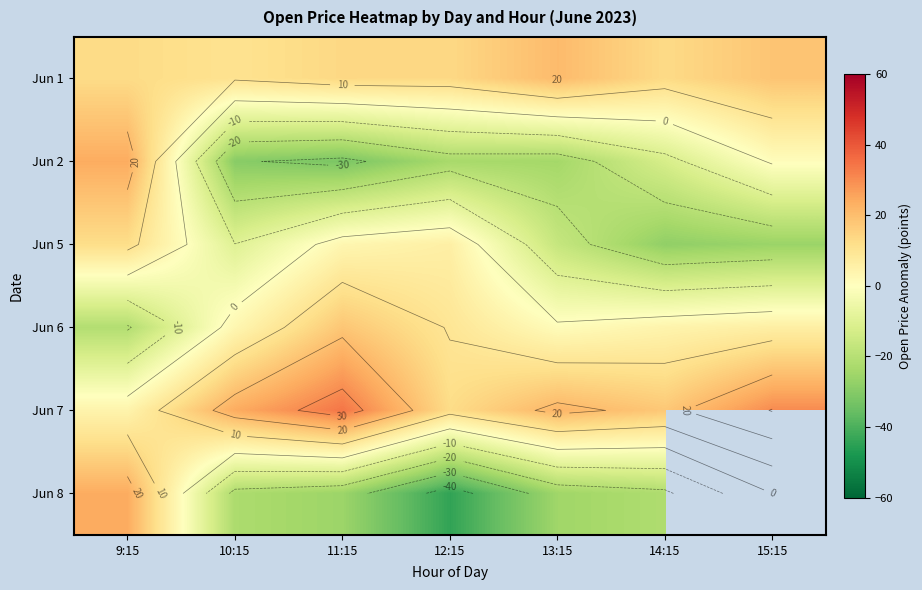

The Jun 1 series shows 5.0 at 11:15. True or false?

False